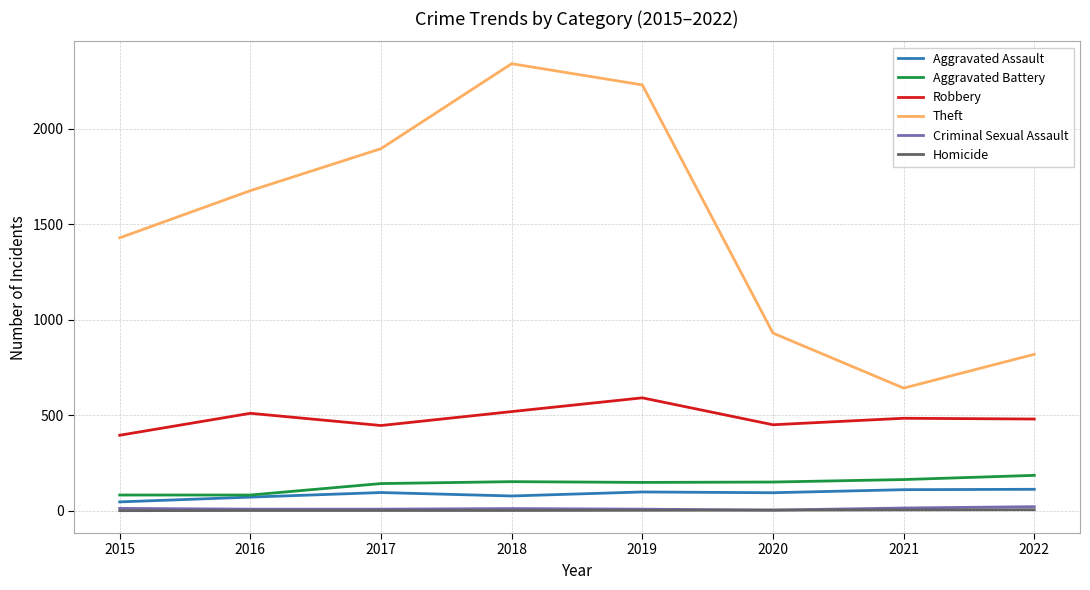

Which category has the highest value in the Theft series?

2018